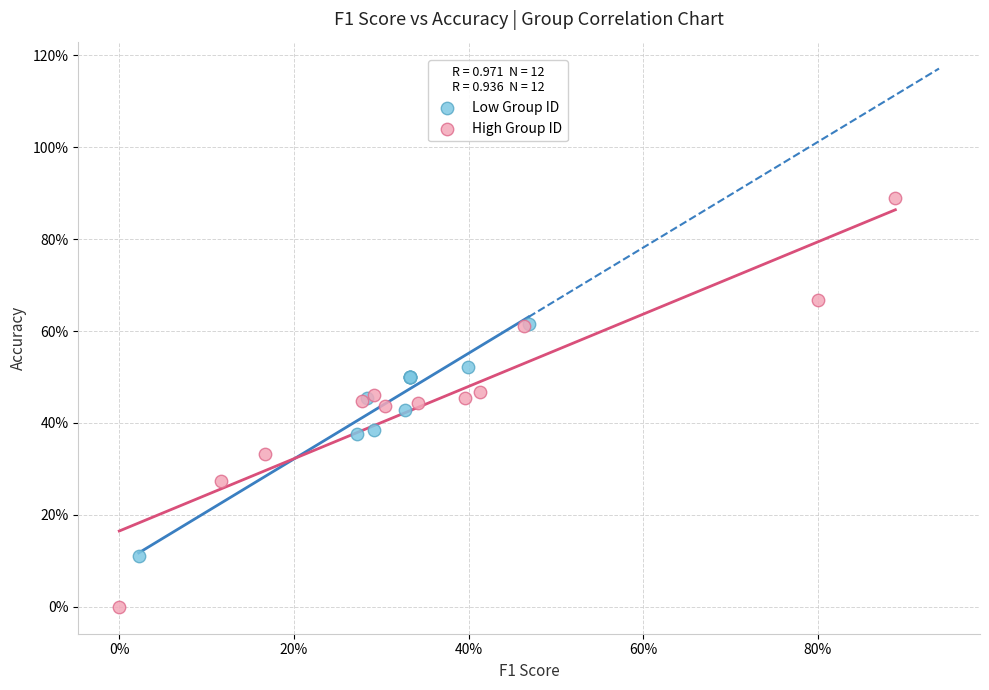

Which series reaches the maximum Y coordinate?

High Group ID